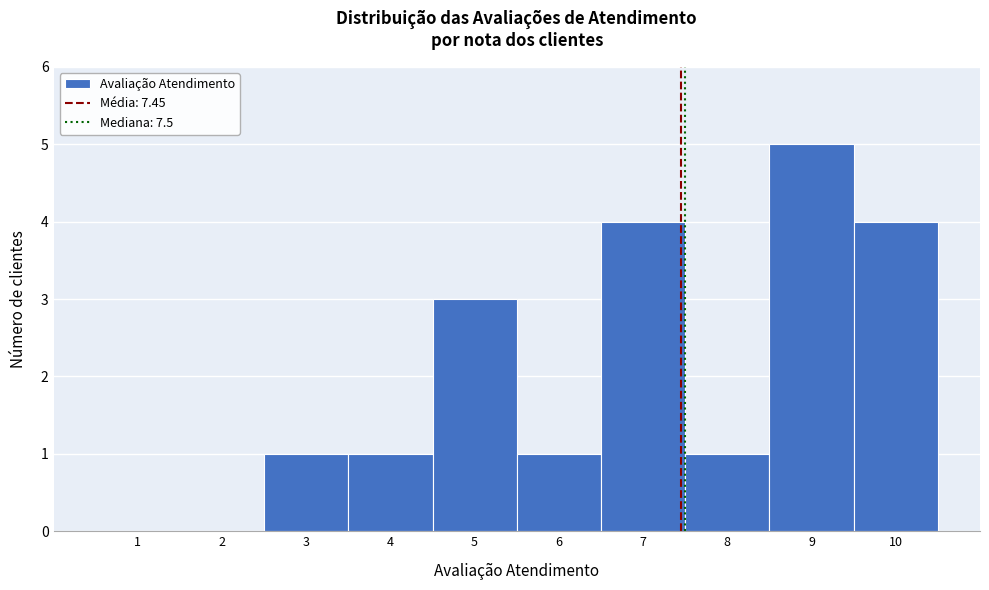

Which range on the x-axis has the tallest bar?

8.5 to 9.5